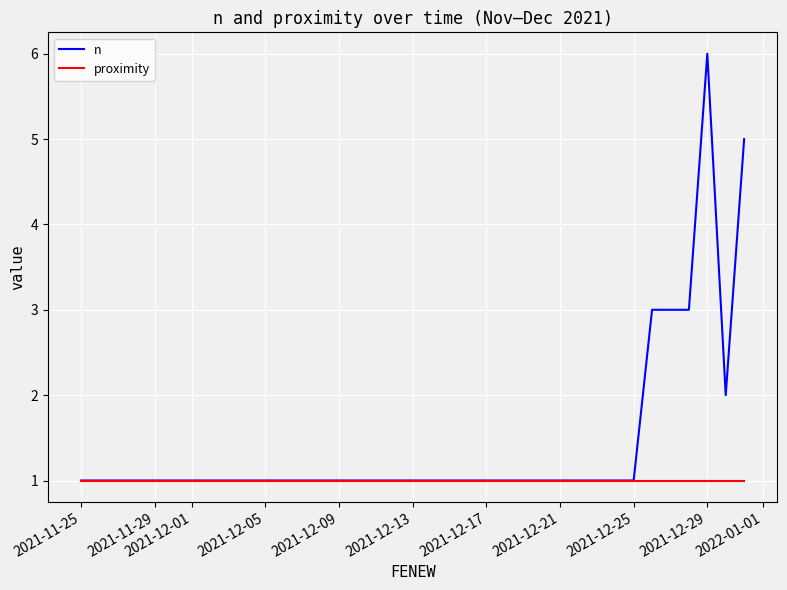

Which series has the largest range (max minus min)?

n